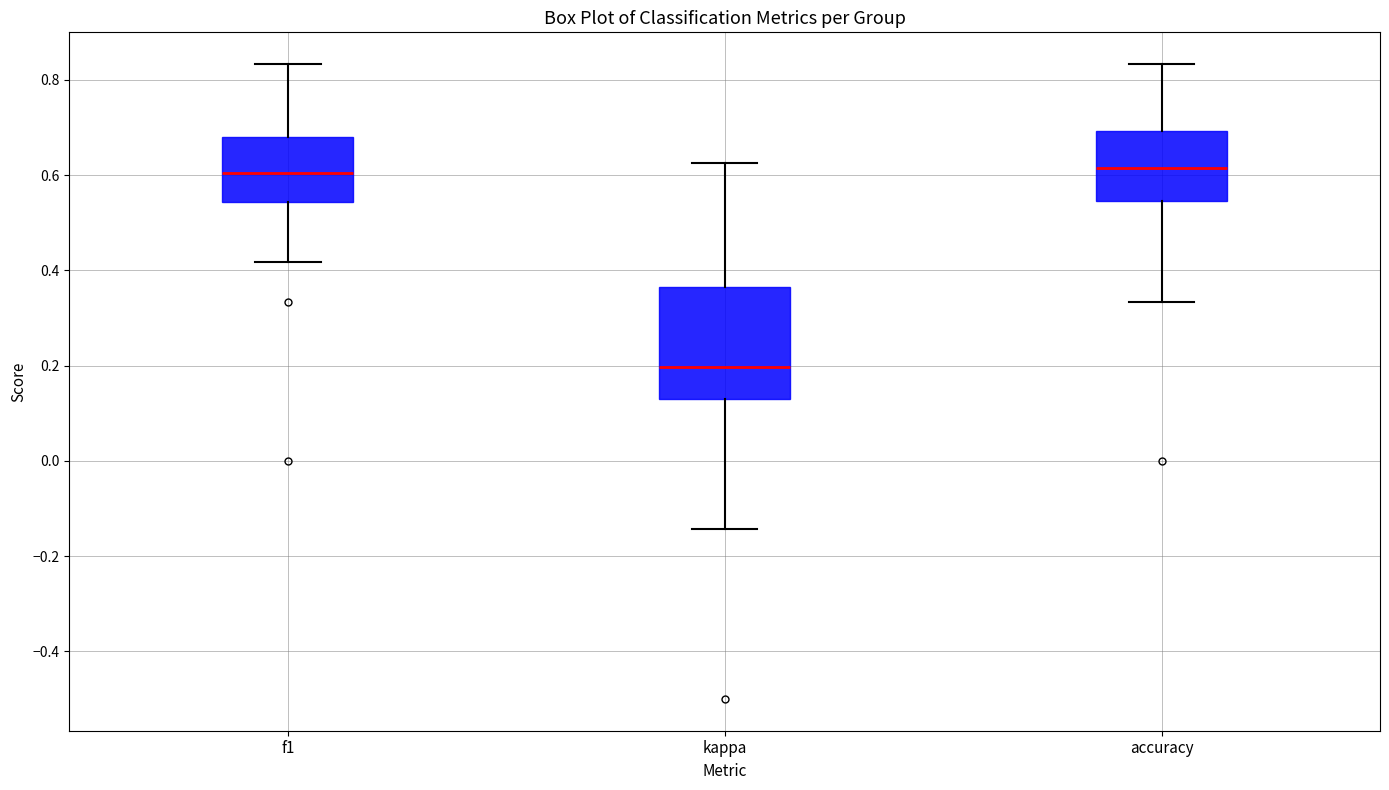

Which box is the tallest, from its lower edge to its upper edge?

kappa